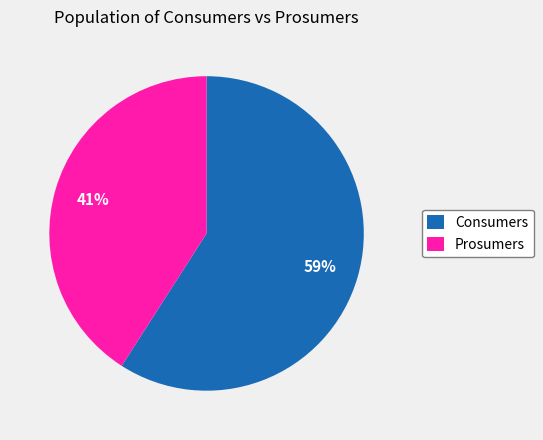

Between Prosumers and Consumers, which is larger?

Consumers